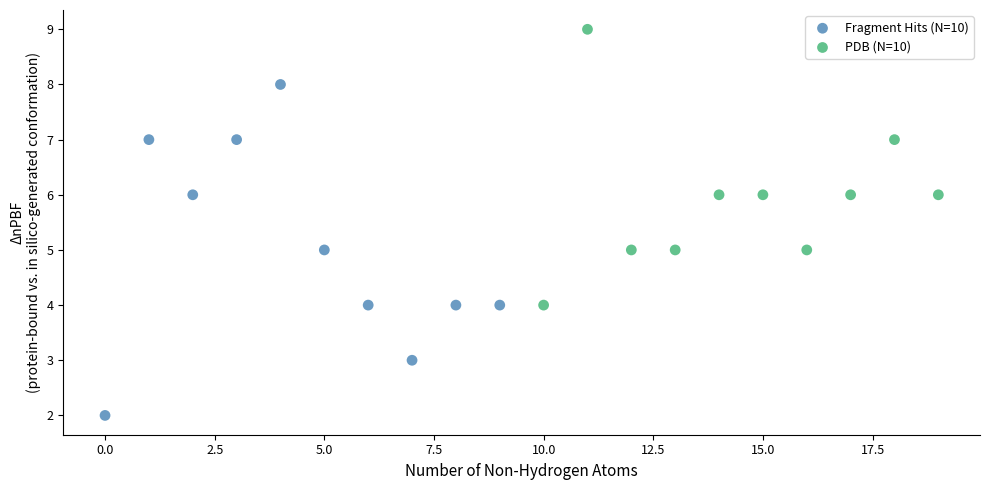

Which series has the widest spread of Y values?

Fragment Hits (N=10)